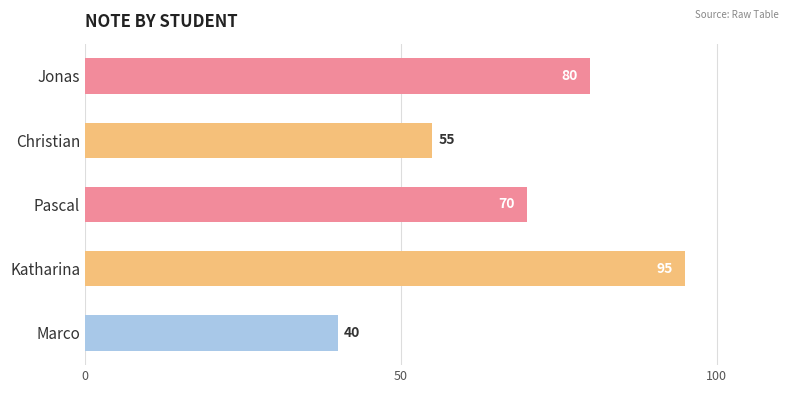

Reading top to bottom, list all the values displayed in this chart.

Jonas=80	Christian=55	Pascal=70	Katharina=95	Marco=40